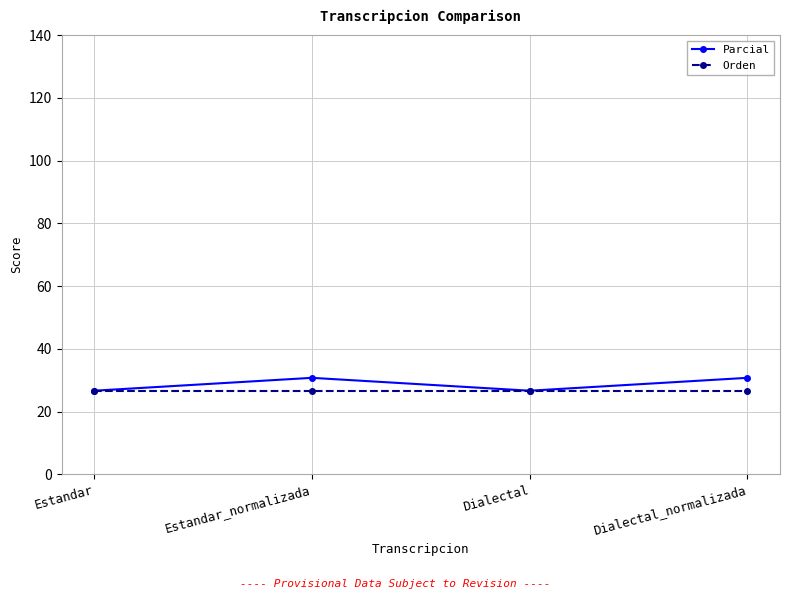

Is it true that Parcial equals 36.6 at Estandar?

False